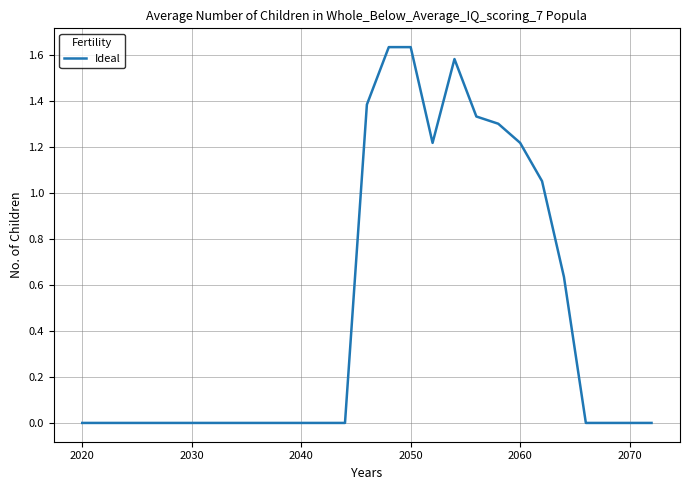

How many lines are shown in the chart?

1